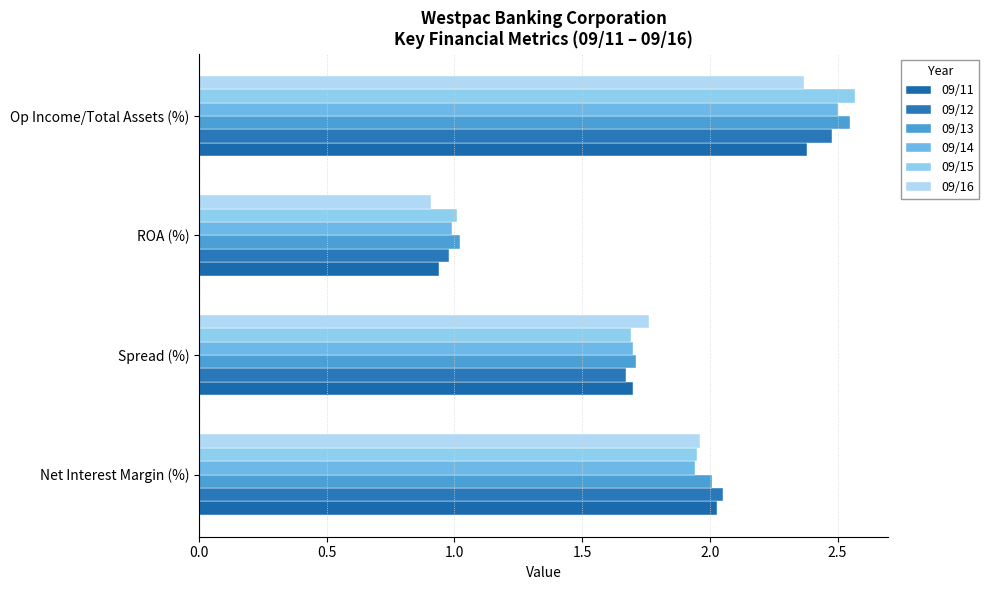

At which category does the chart reach its peak across all series?

Op Income/Total Assets (%)